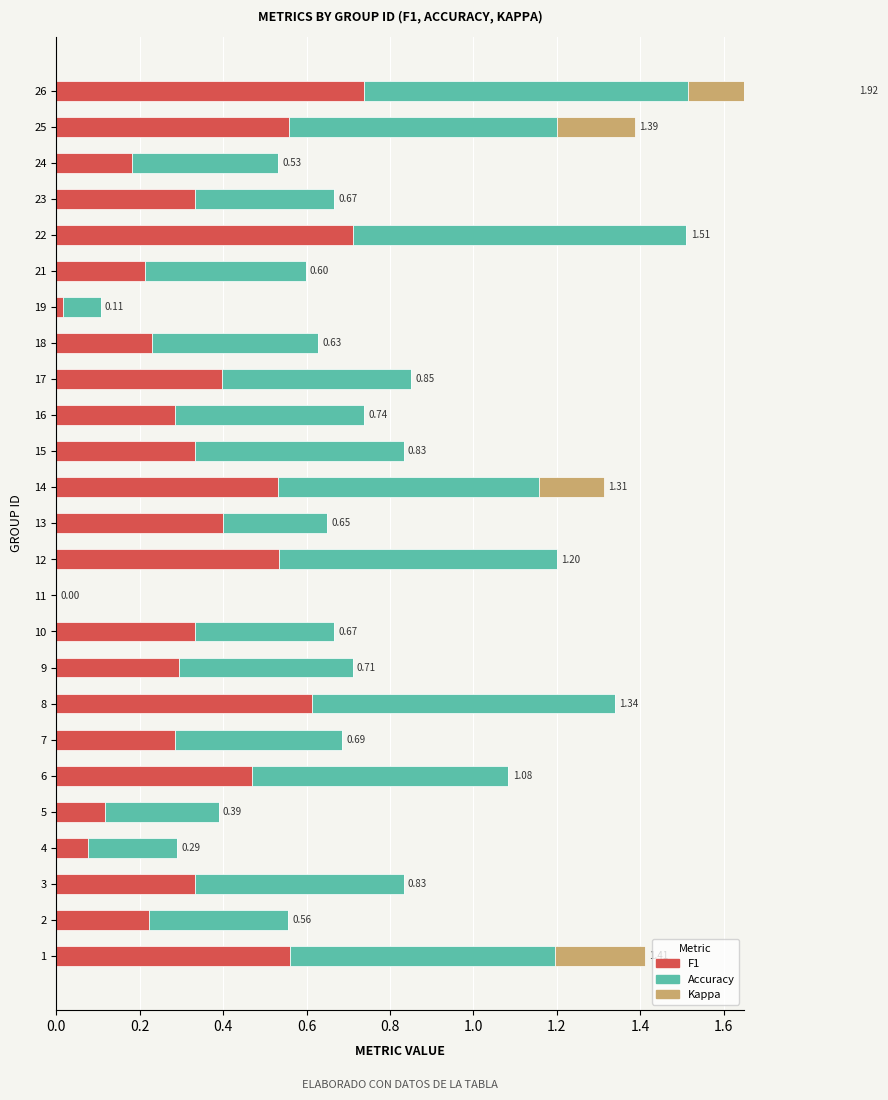

How many data points in accuracy are above 0?

24